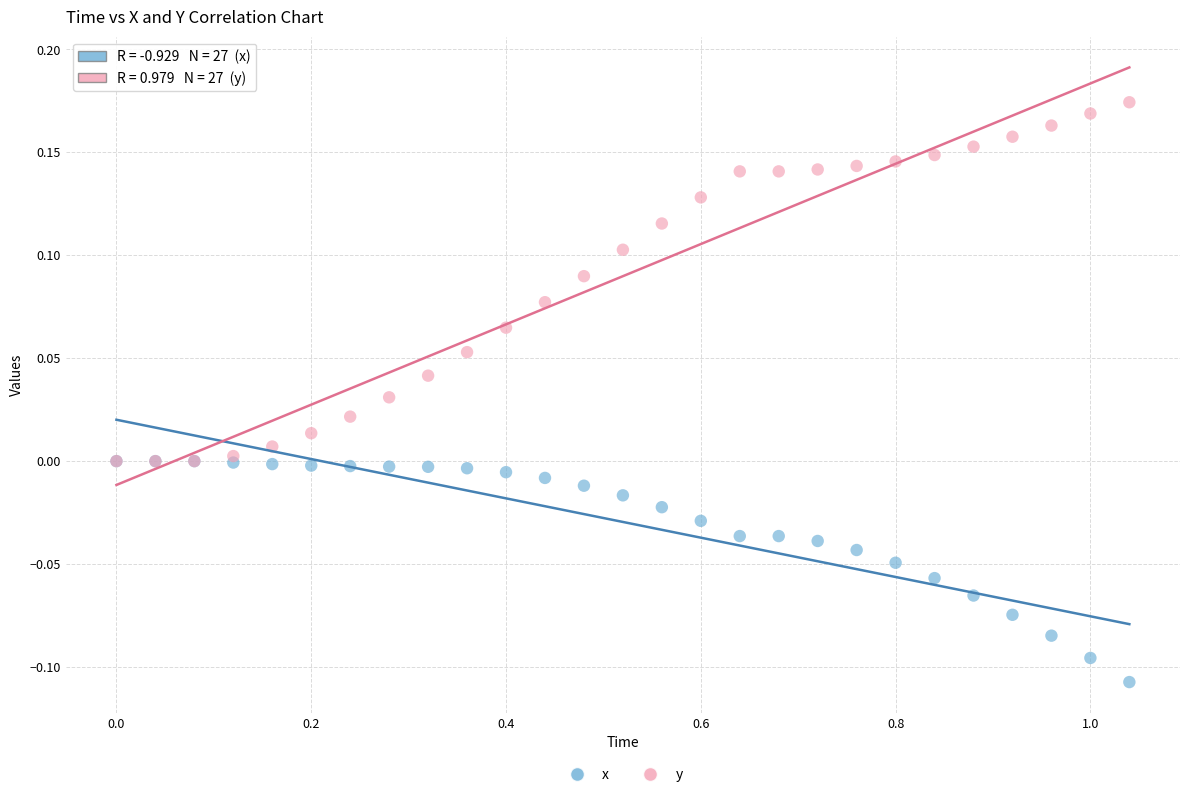

What are all the series names shown in the legend?

x, y